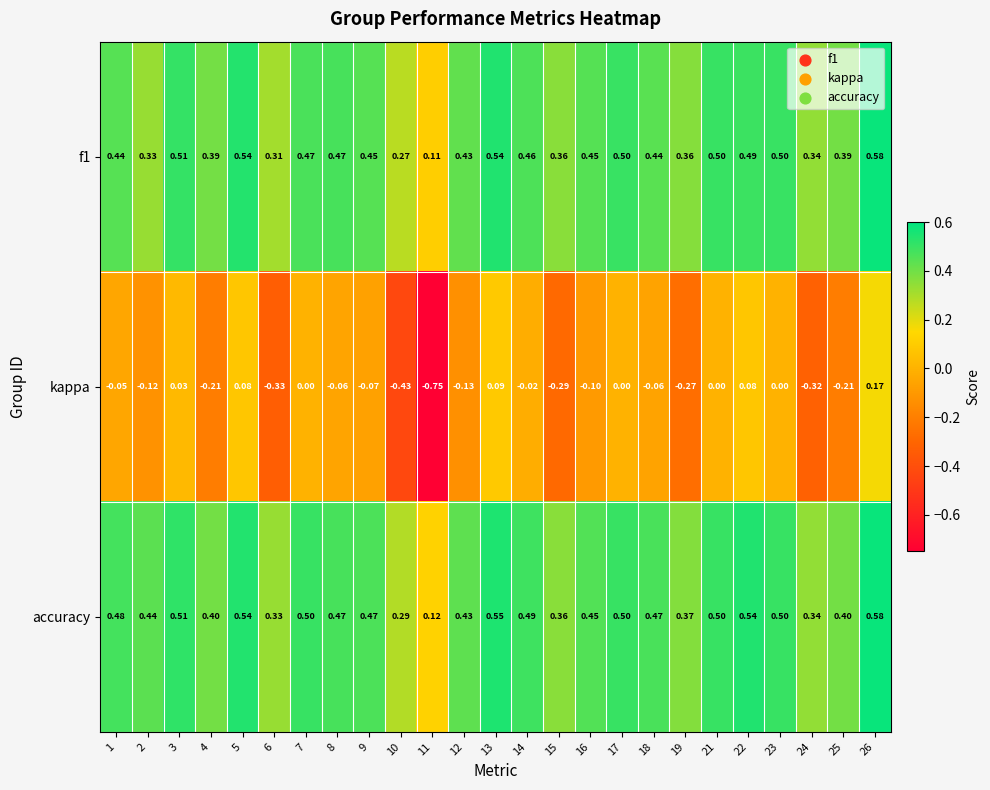

Is the value of accuracy at 18 greater than the value of kappa at 3?

Yes